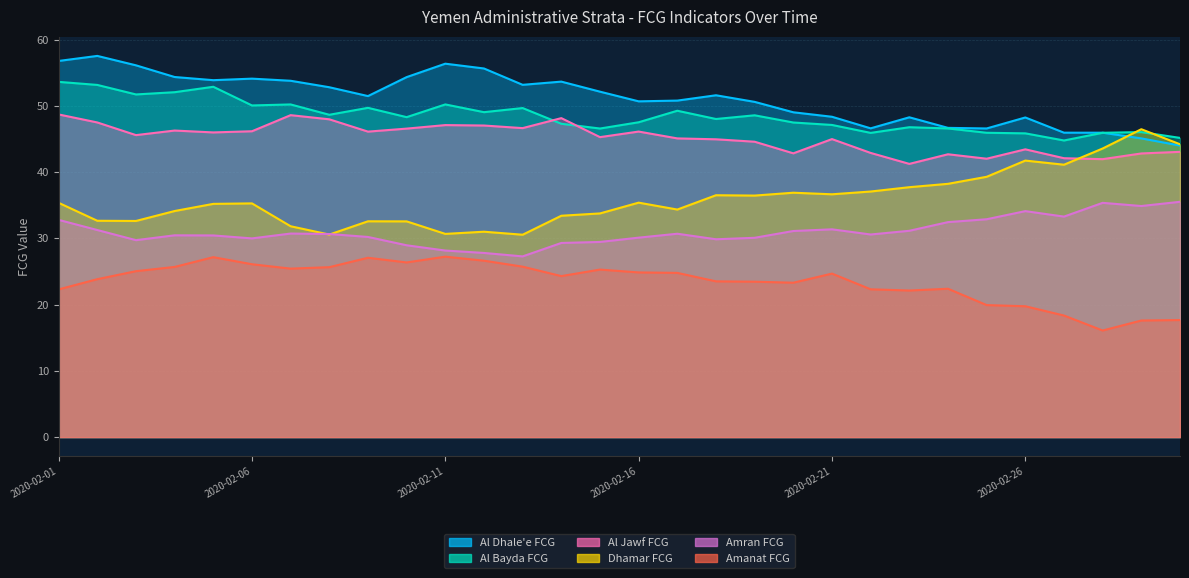

What is the total value across all series at 2020-02-25?

226.7